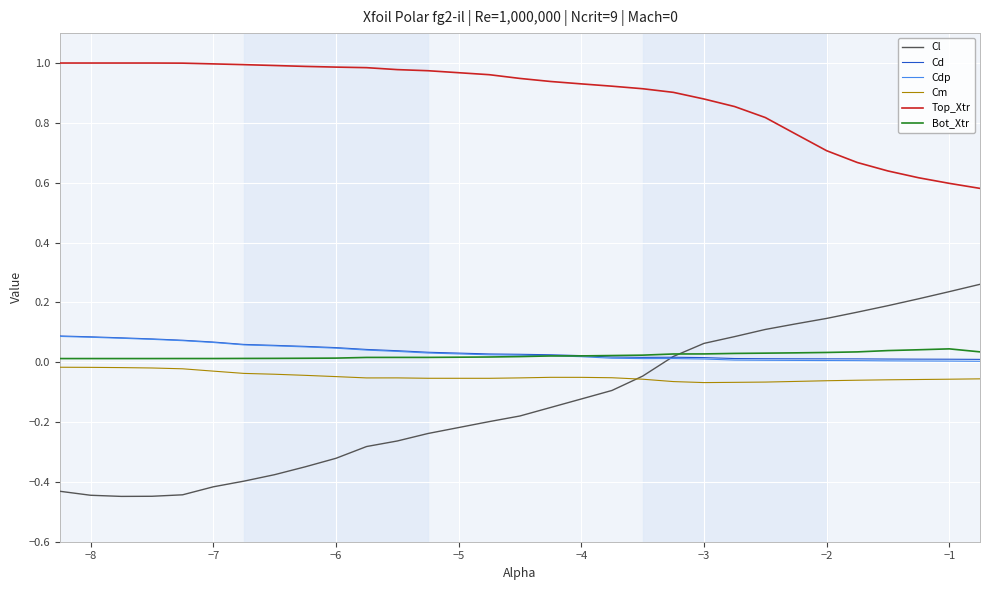

Which series has the widest spread of values?

Cl